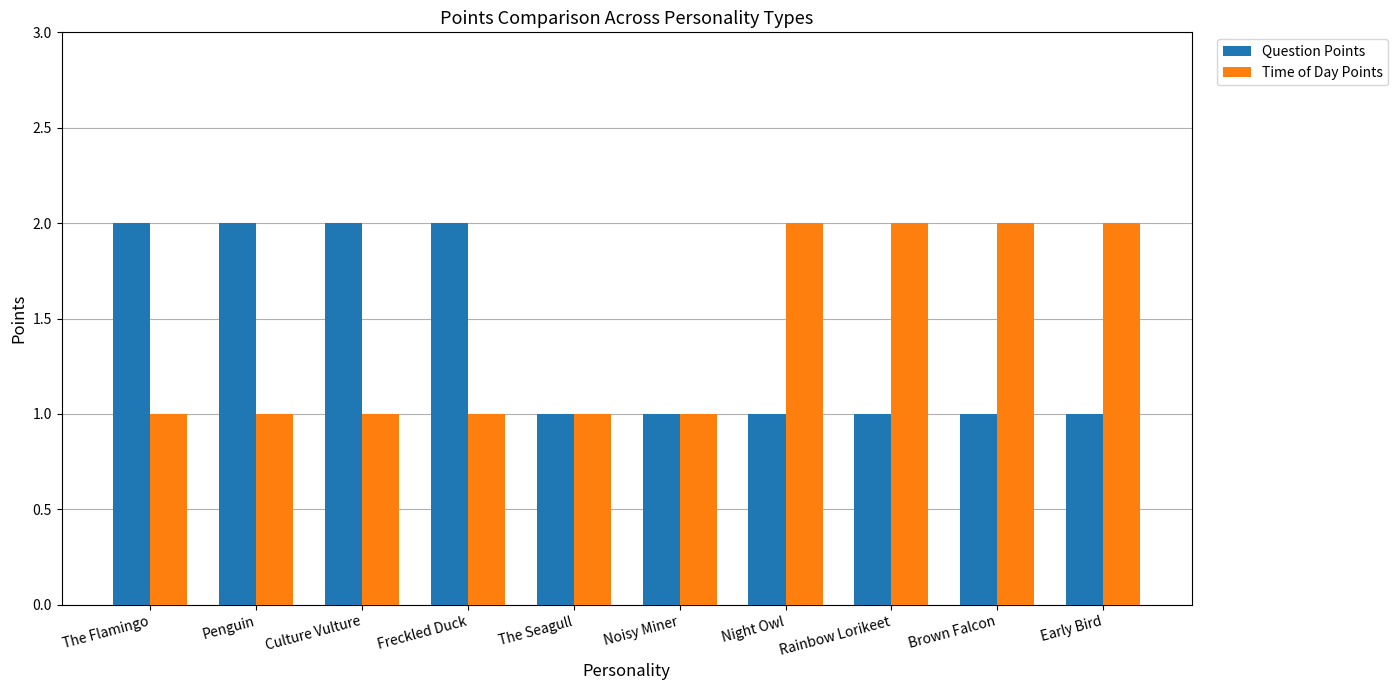

What is the total value across all series at Culture Vulture?

3